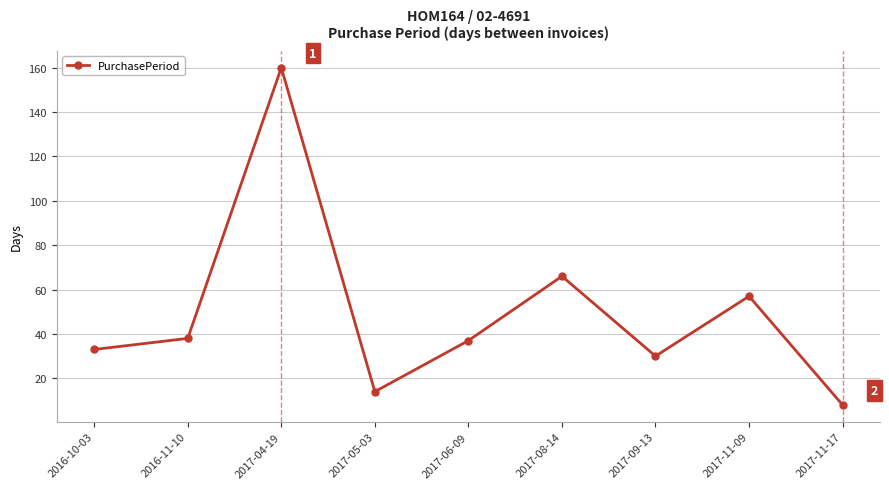

Reading left to right, list all the values displayed in this chart.

33	38	160	14	37	66	30	57	8